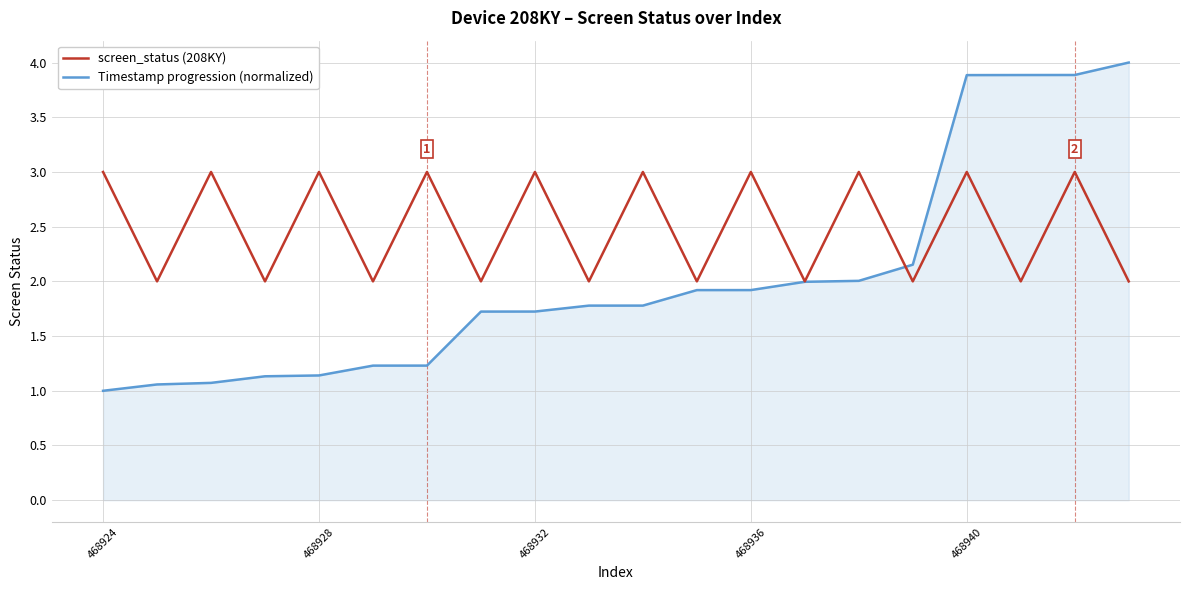

How many lines are shown in the chart?

2